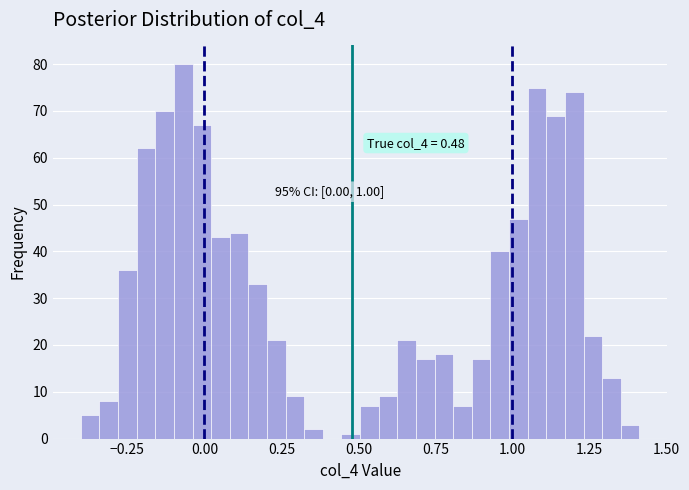

Read against the x-axis, roughly where is the centre of the tallest bar?

-0.05